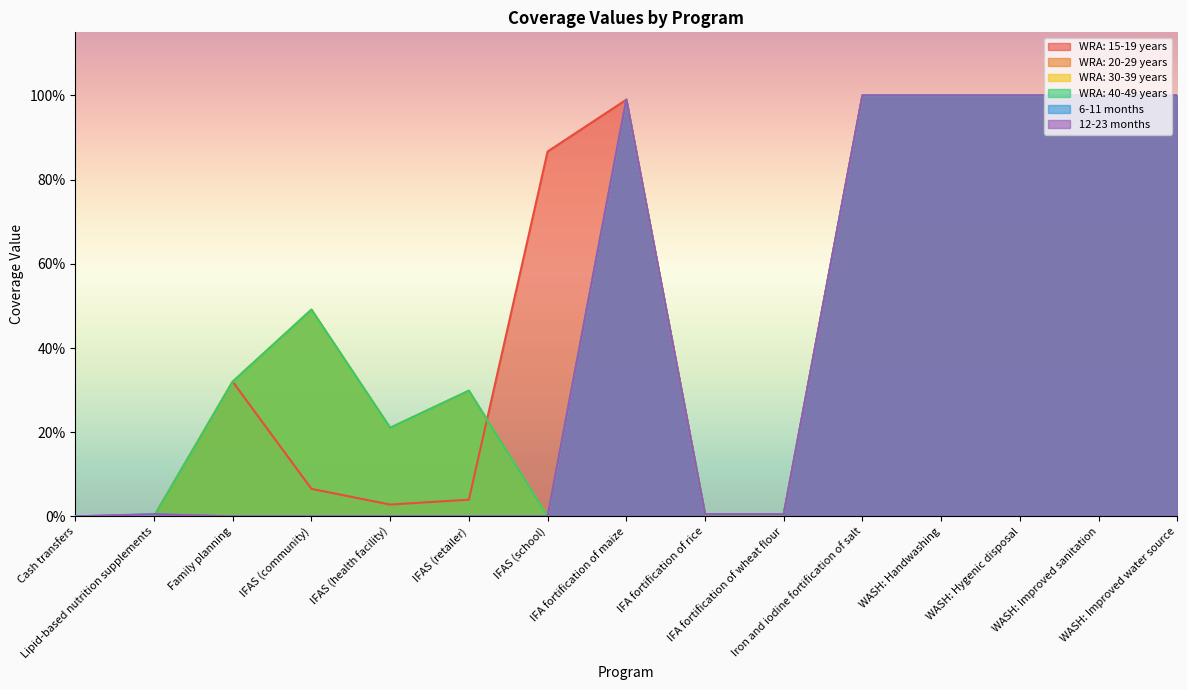

What are all the series names shown in the legend?

WRA: 15-19 years, WRA: 20-29 years, WRA: 30-39 years, WRA: 40-49 years, 6-11 months, 12-23 months